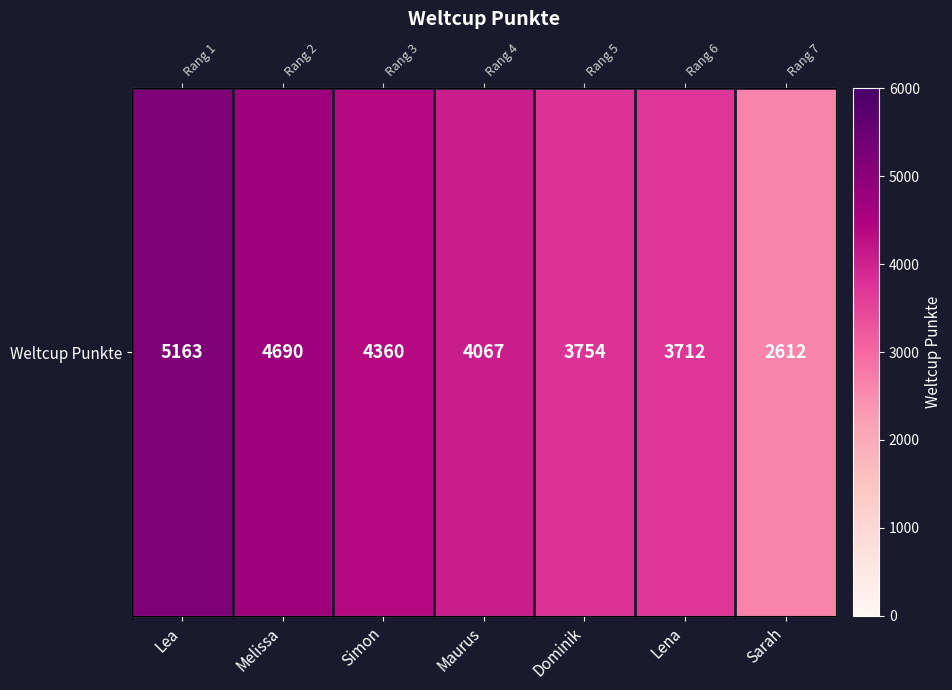

Reading right to left, list all the values displayed in this chart.

2612	3712	3754	4067	4360	4690	5163